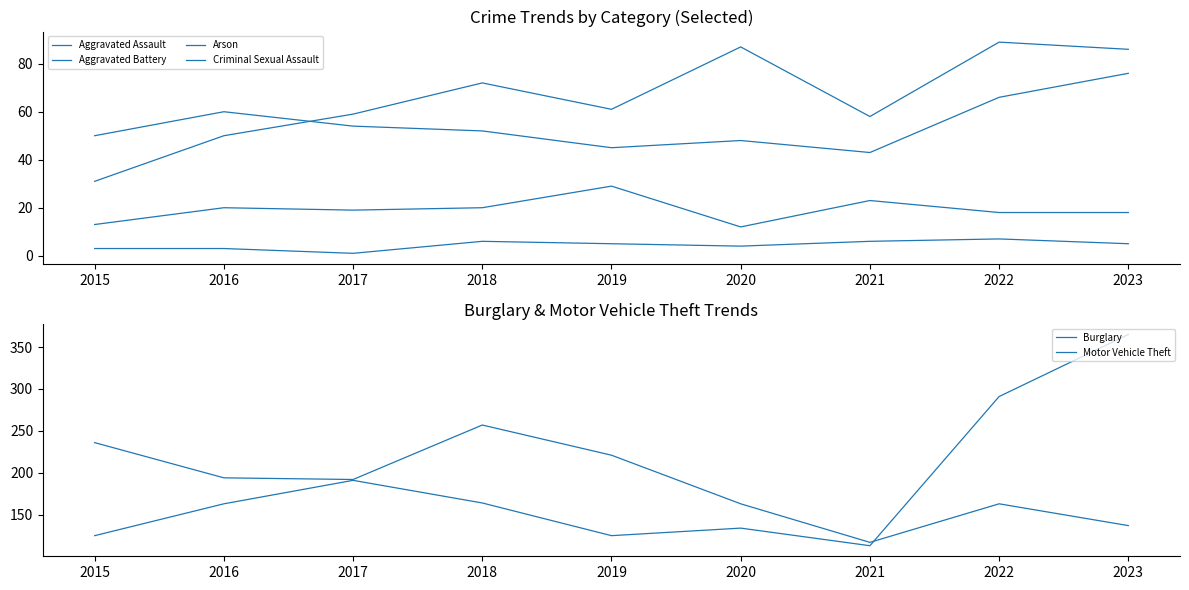

How many interior local valleys does the Burglary series have?

2